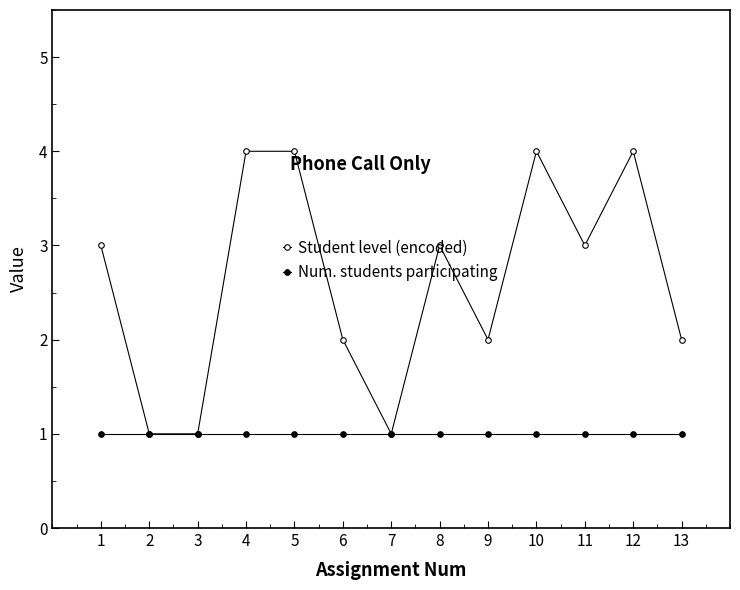

What is the value of the Num. students participating point at the 10th from the left?

1